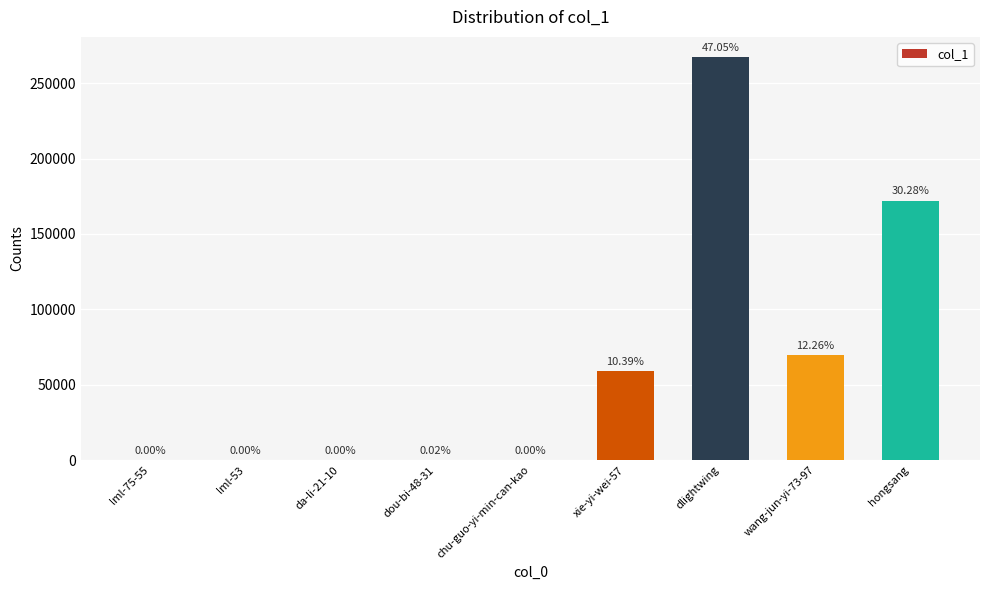

Are the bars horizontal?

No